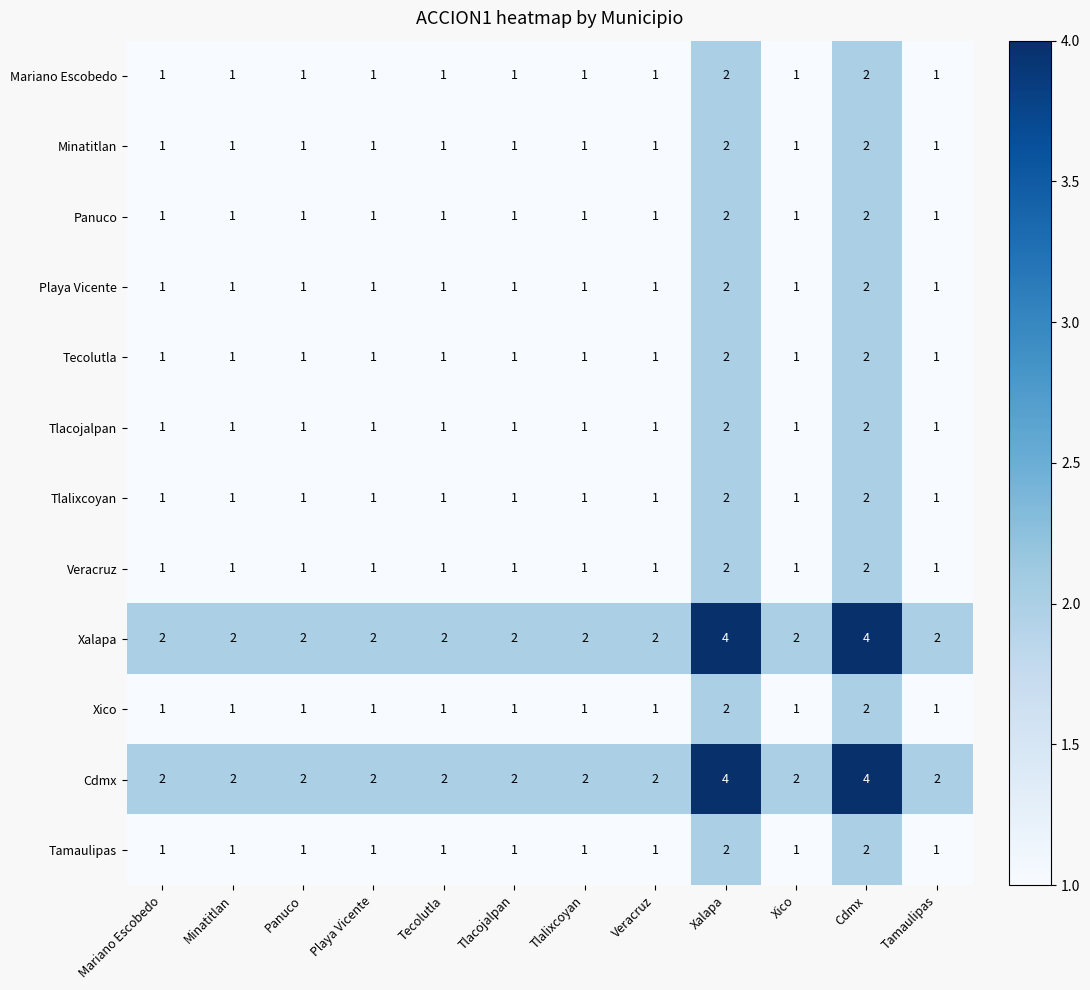

What is the greatest value displayed?

4